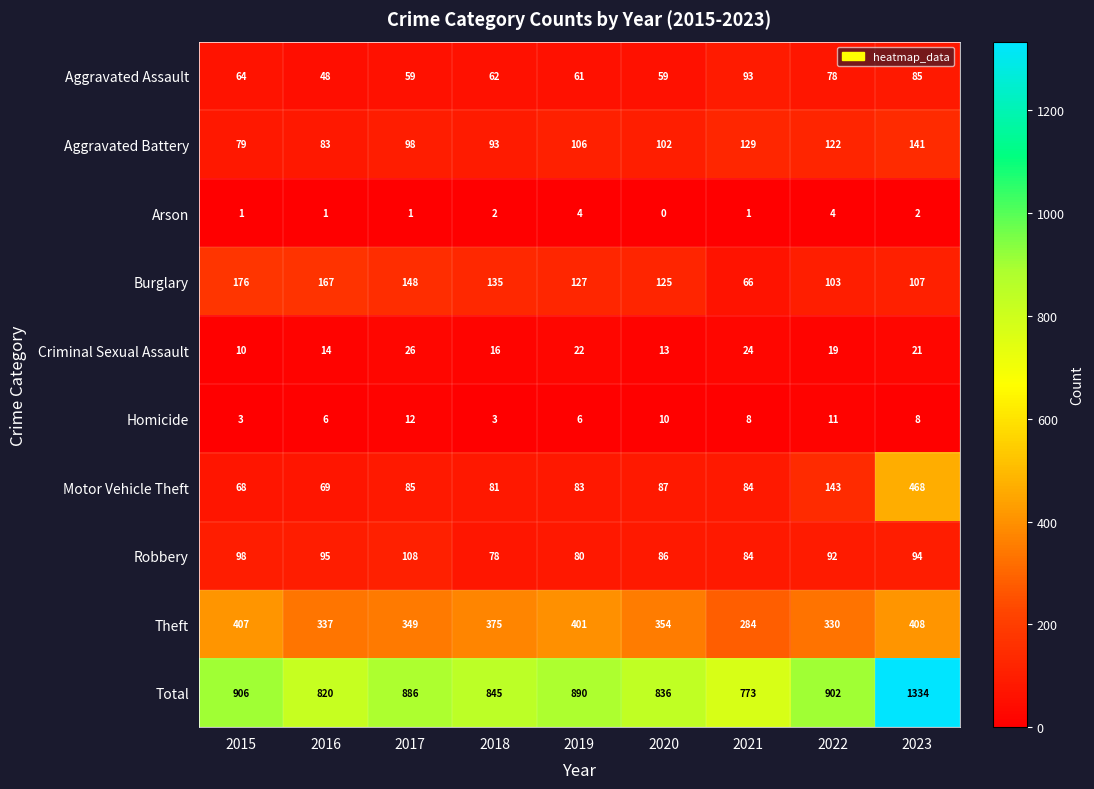

What is the difference between the second highest and second lowest values in the Burglary series?

64